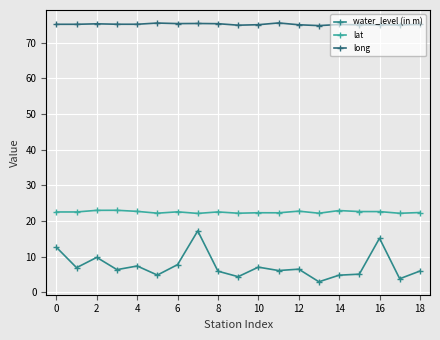

Does the chart have visible grid lines?

Yes